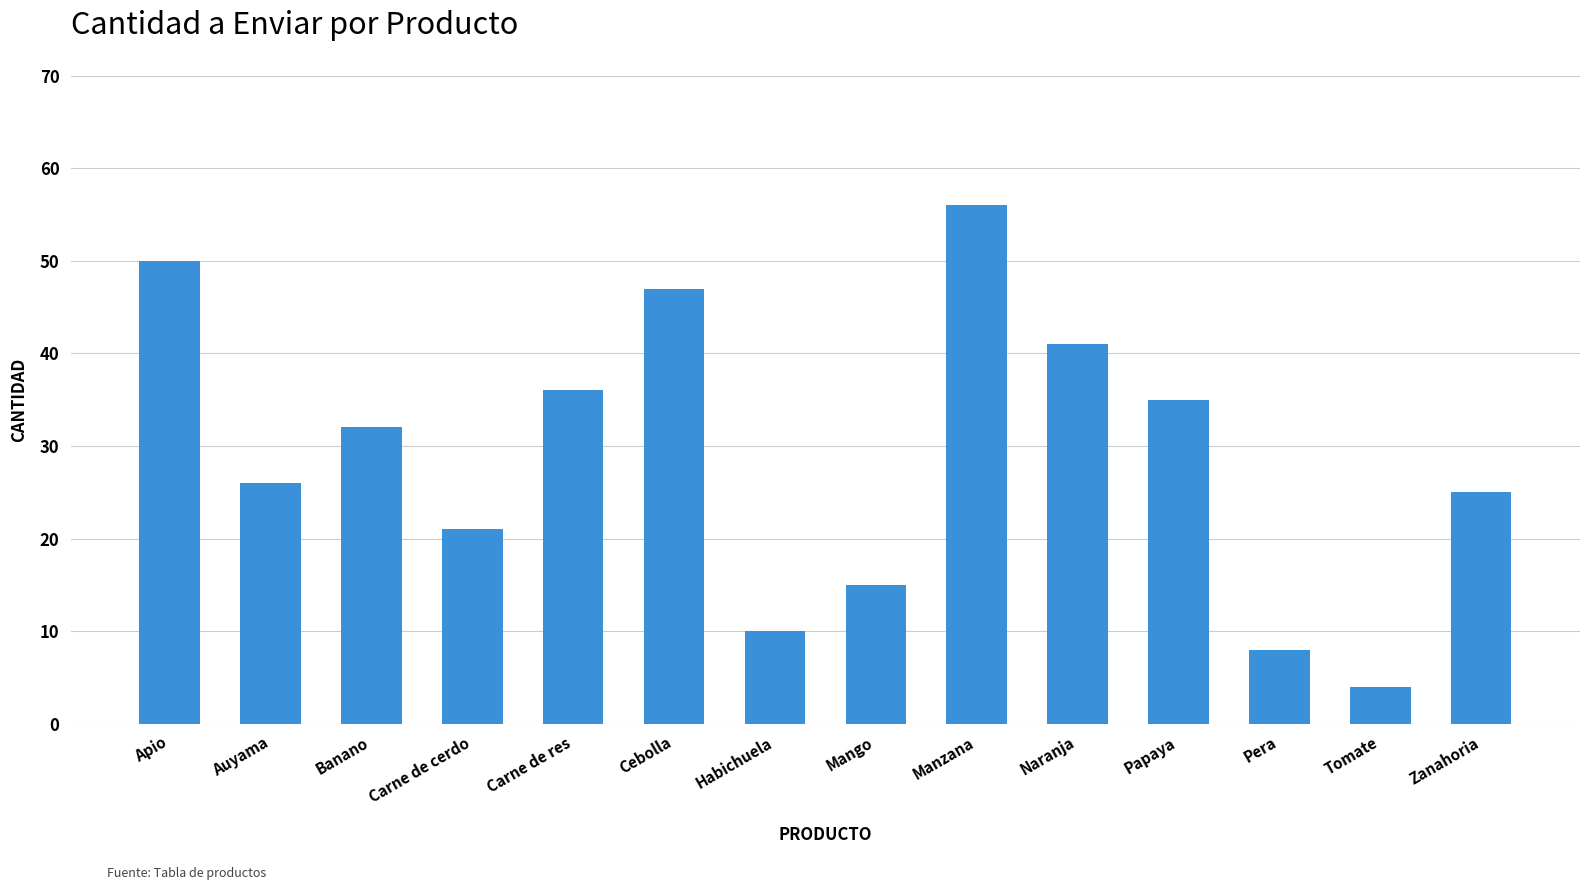

Which has a higher value, Habichuela or Mango?

Mango